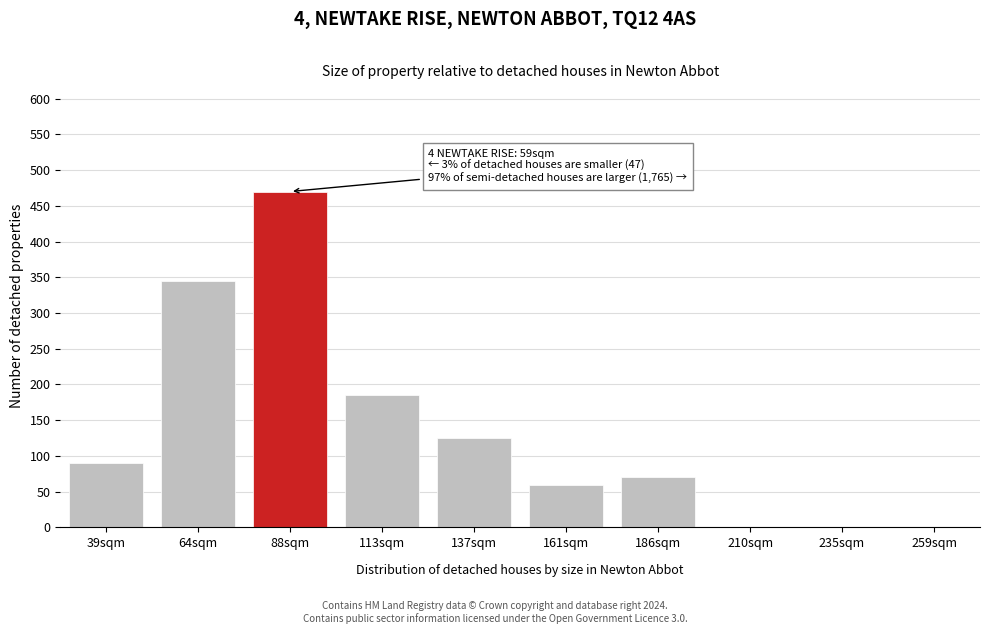

Reading left to right, list all the values displayed in this chart.

39sqm=90	64sqm=345	88sqm=470	113sqm=185	137sqm=125	161sqm=60	186sqm=70	210sqm=0	235sqm=0	259sqm=0